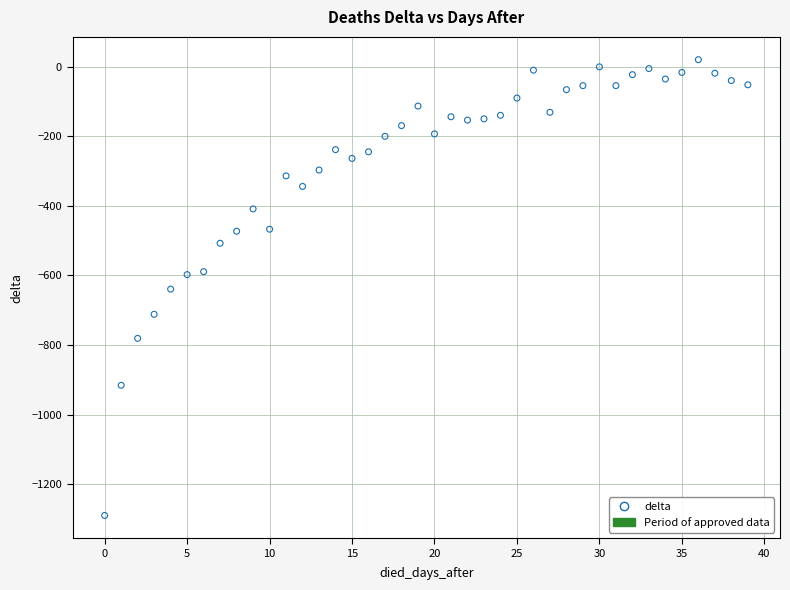

What is the range of Y values (max minus min)?

1310.8